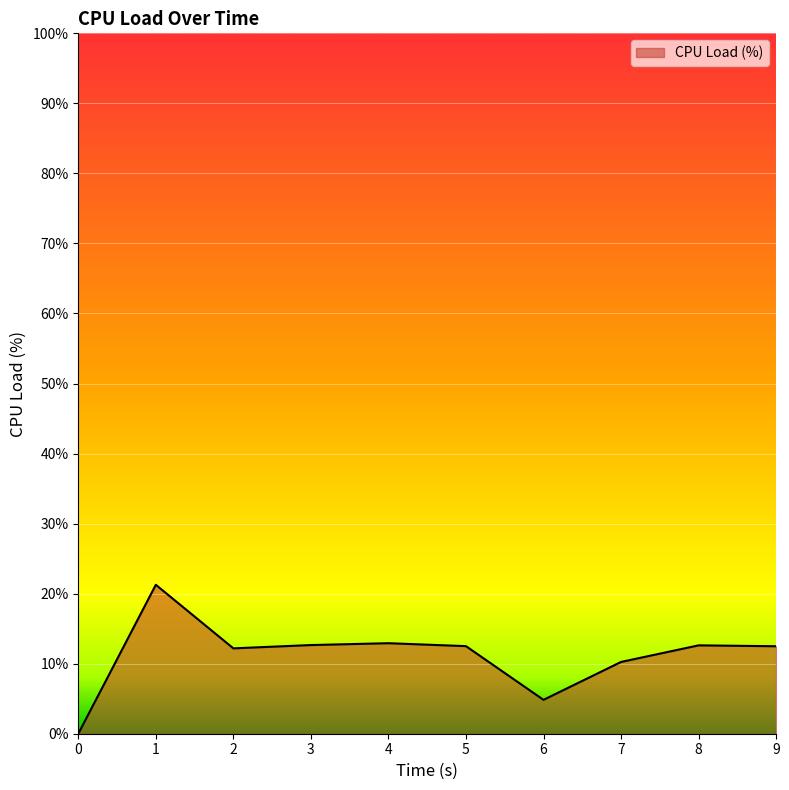

What is the change in value from 0 to 5?

+12.5